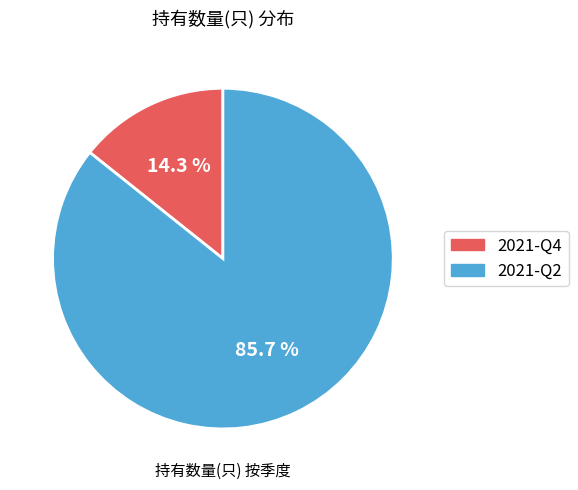

The 2021-Q2 slice represents 93% of the pie. True or false?

False